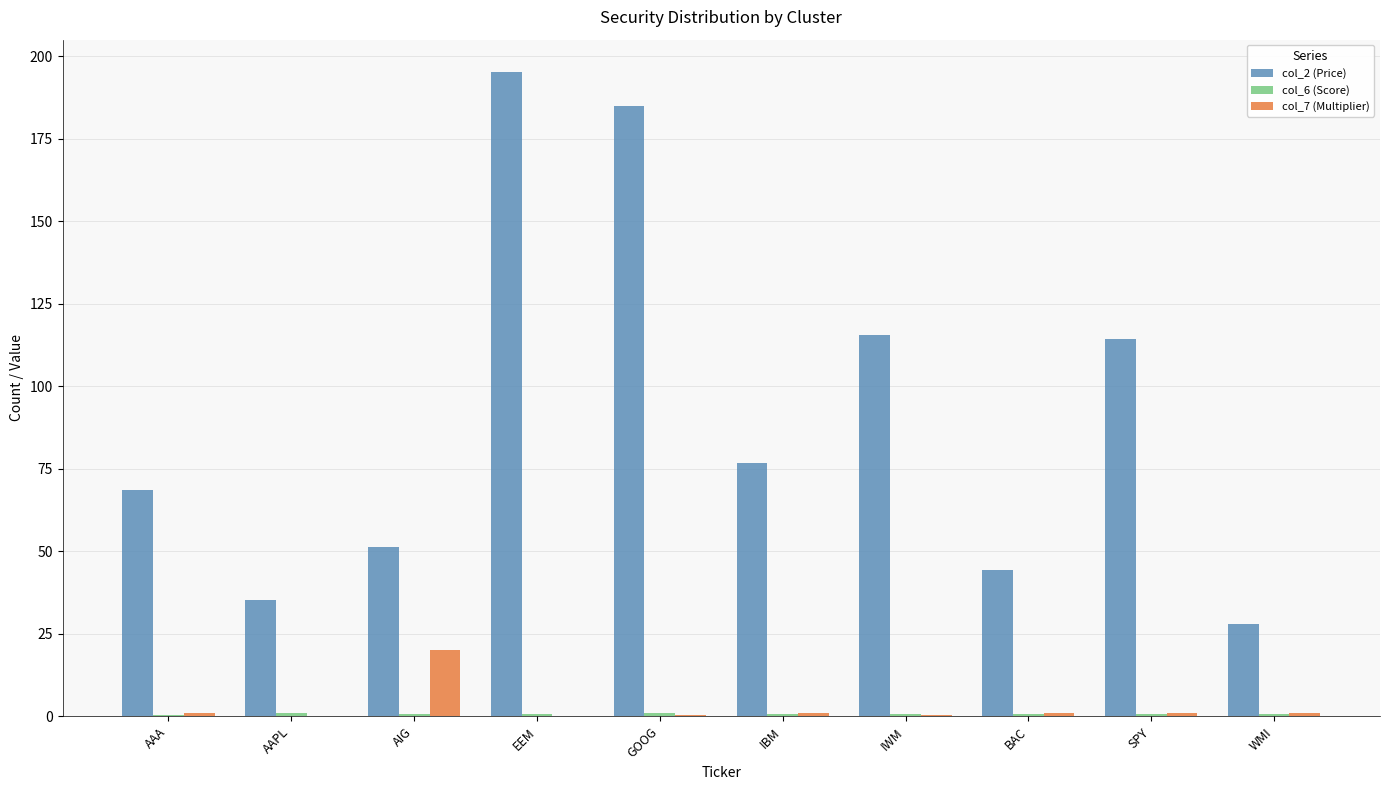

How many series are shown in this chart?

3